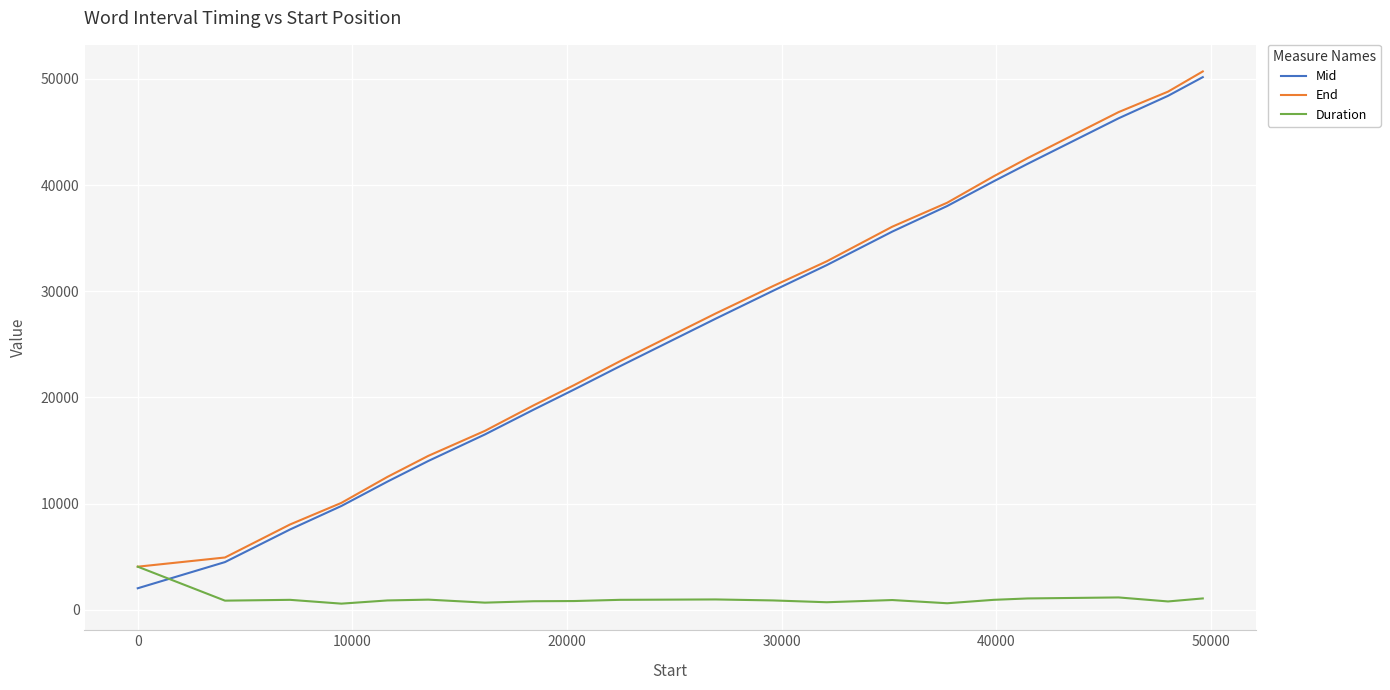

How many times do Mid and Duration cross each other?

1